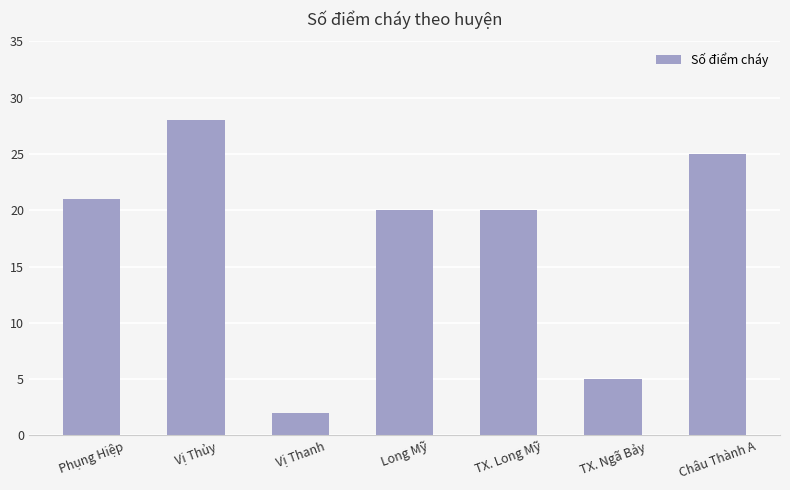

What is the approximate value at TX. Long Mỹ?

20